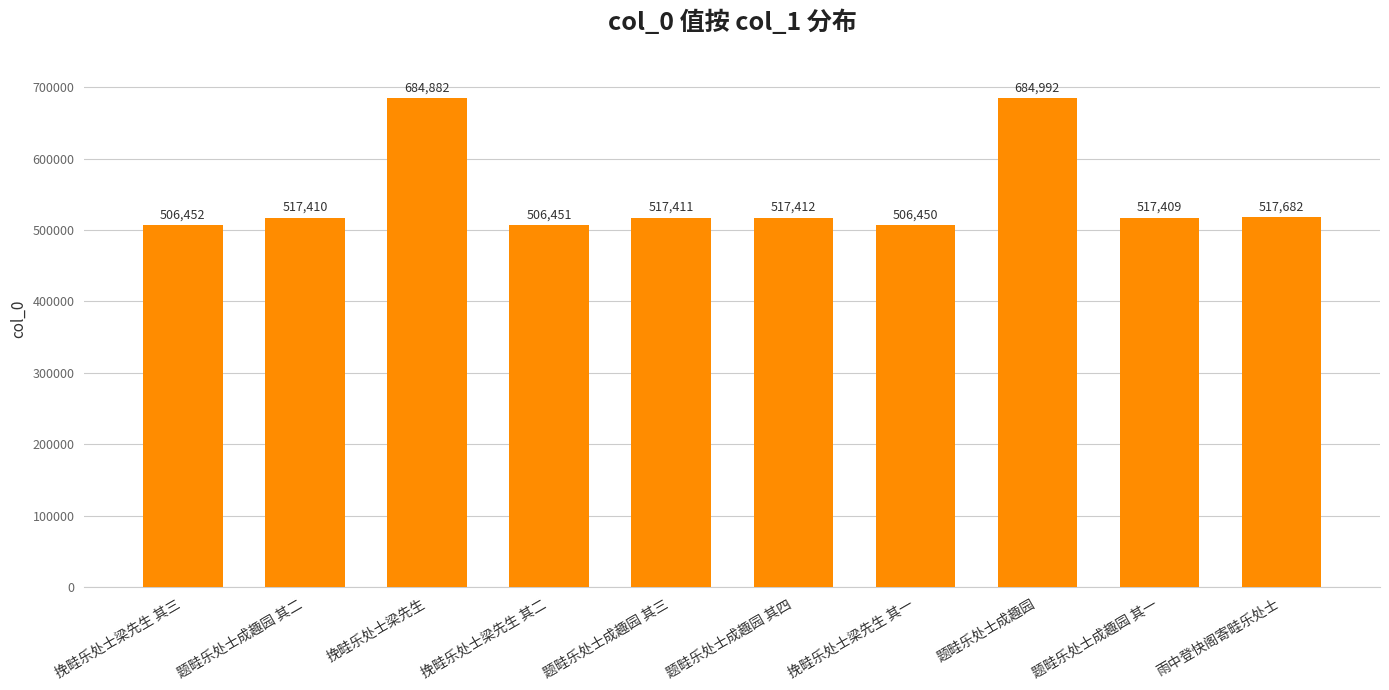

Reading right to left, extract all data points from this chart.

517682	517409	684992	506450	517412	517411	506451	684882	517410	506452